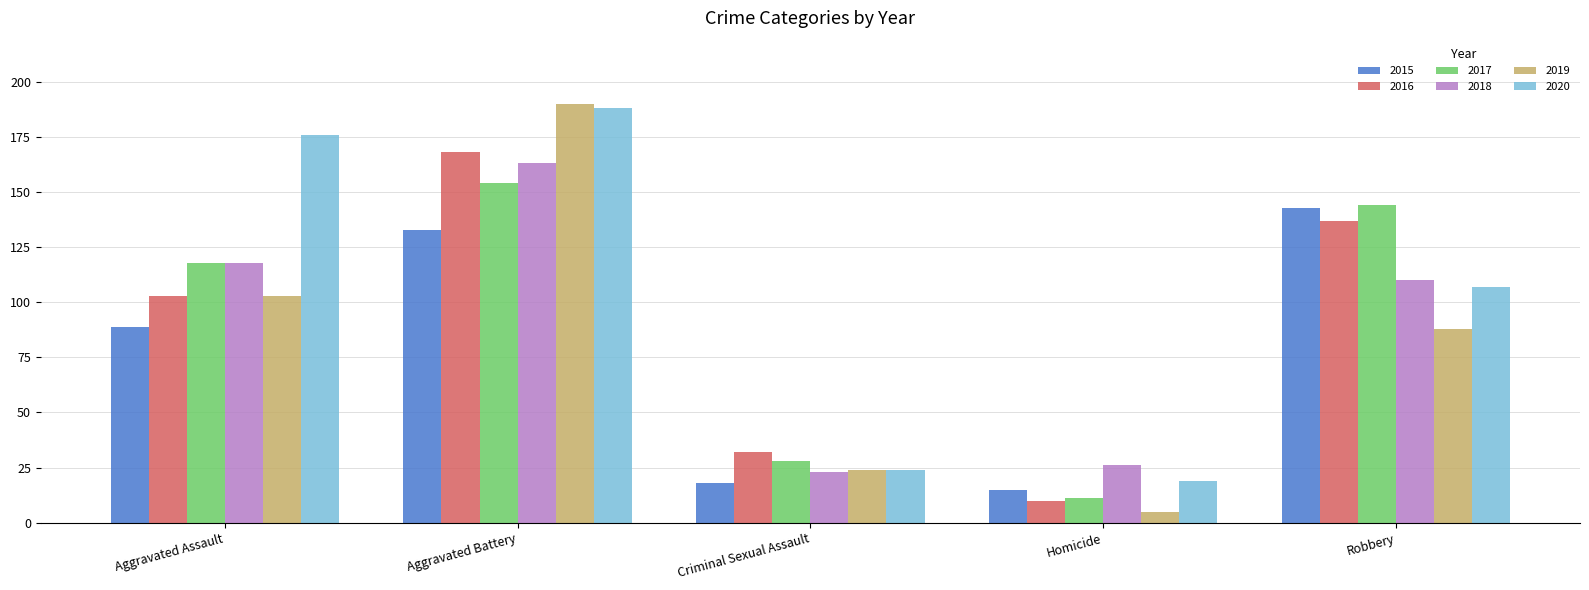

What is the spread (max minus min) of values at Homicide?

21